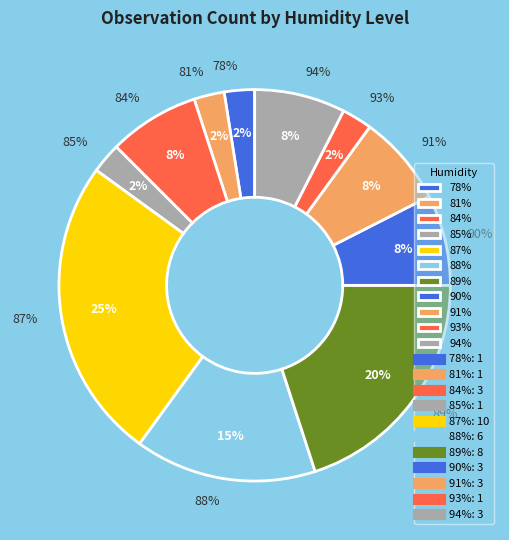

Is 81 the majority of the pie?

No